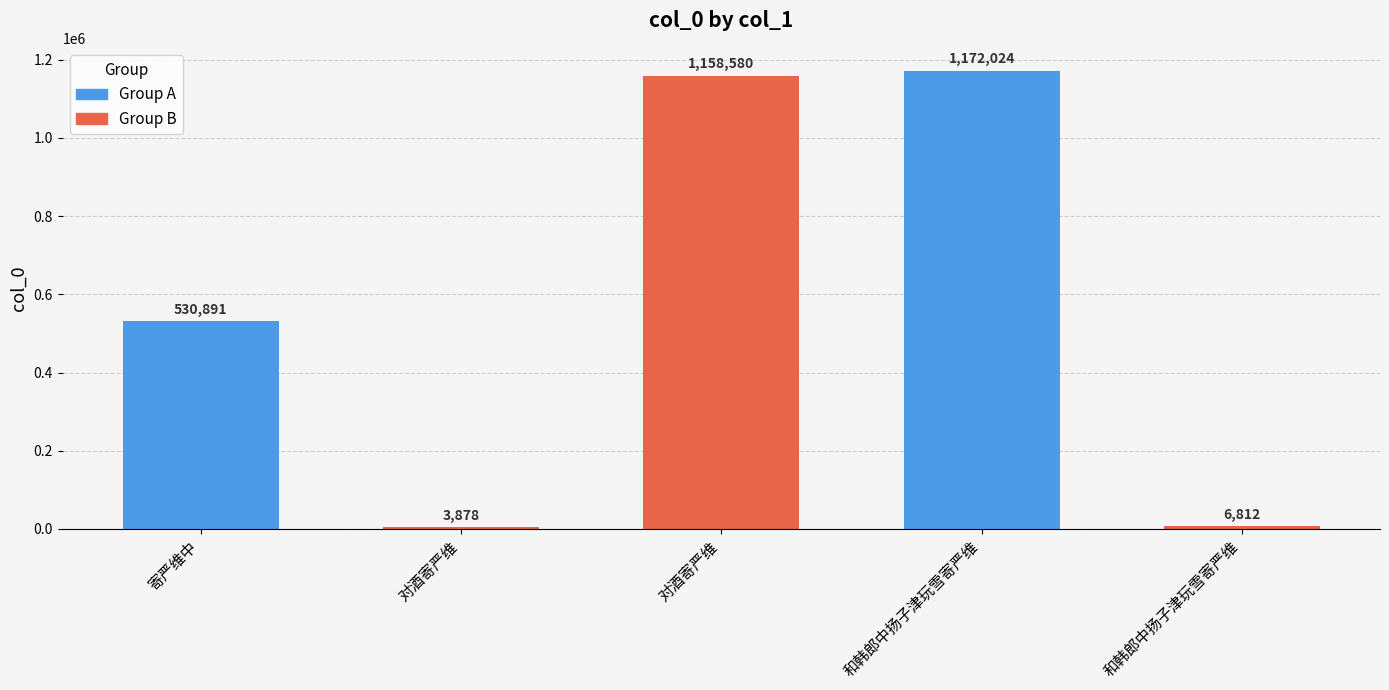

True or false: the data shows 127114 at 寄严维中.

False